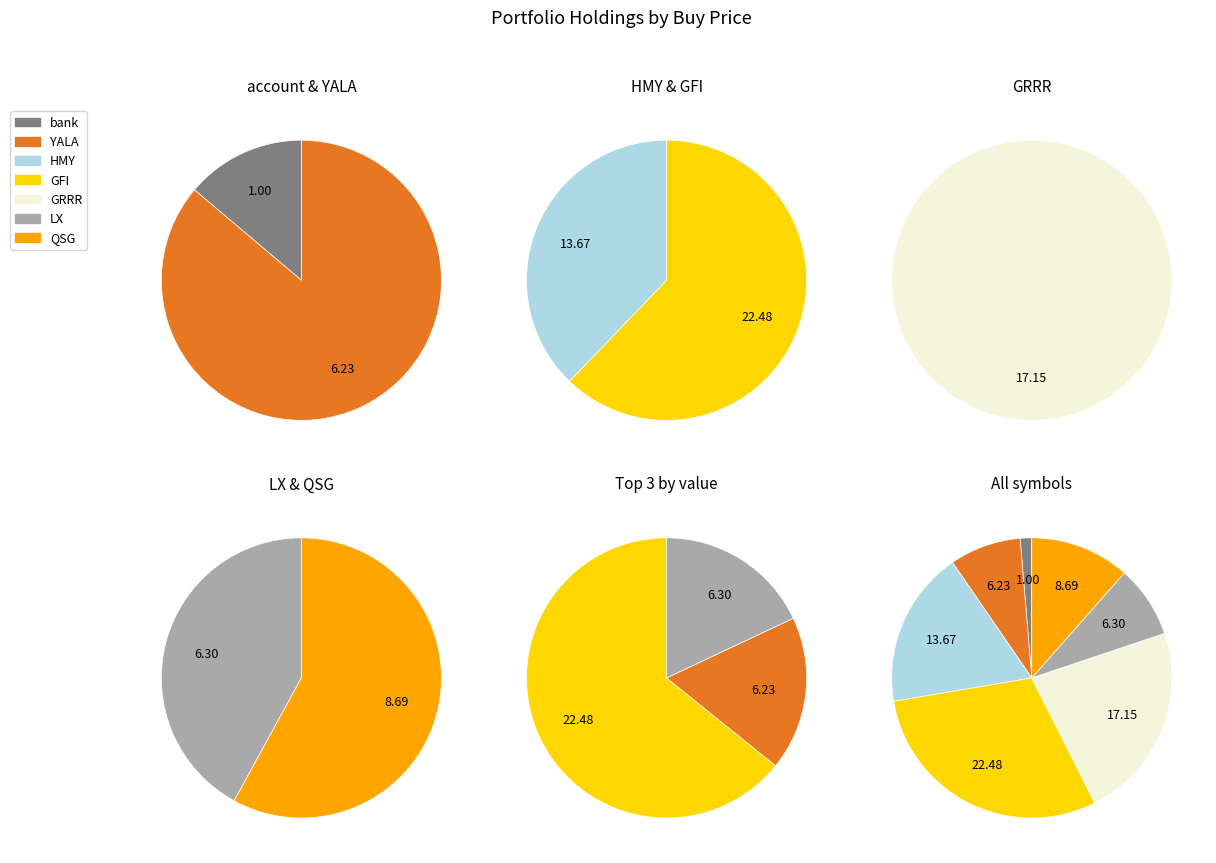

Rank the categories by value from highest to lowest.

GFI, GRRR, HMY, QSG, LX, YALA, bank